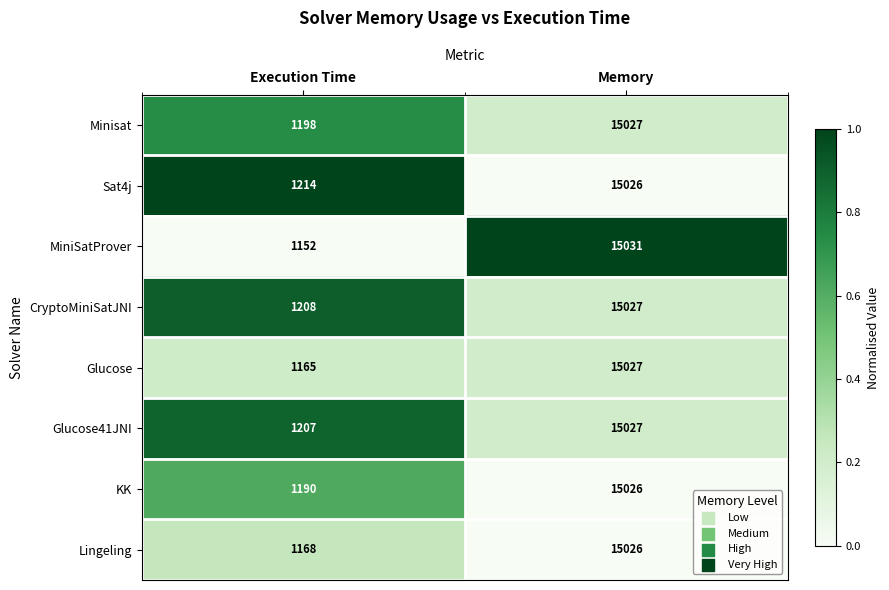

What is the sum of the Minisat values at Execution Time and Memory?

16225